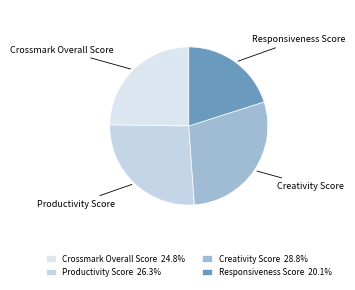

Which category has the smallest portion of the pie?

Responsiveness Score